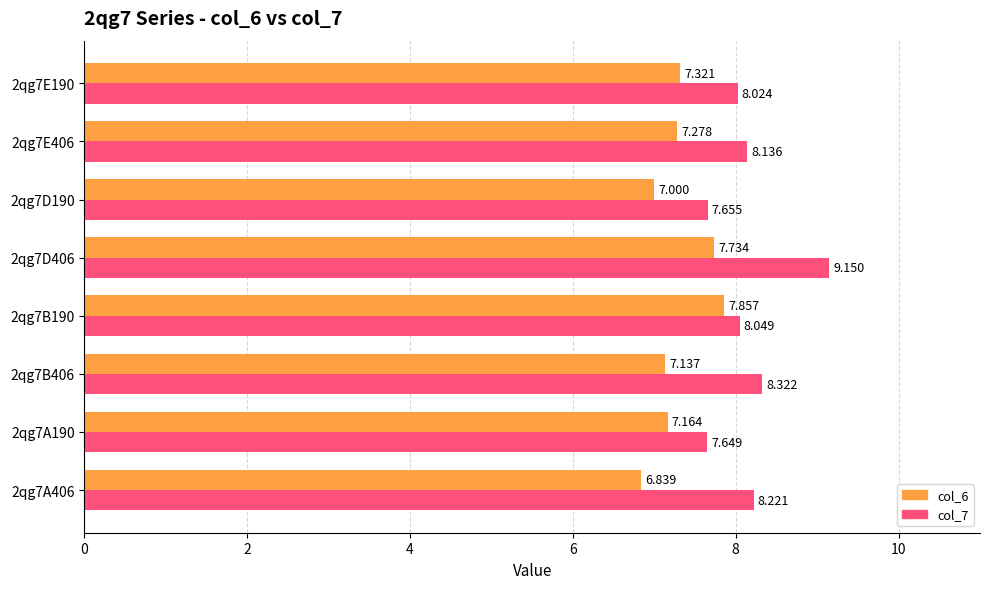

Which series has the largest total across all categories?

col_7